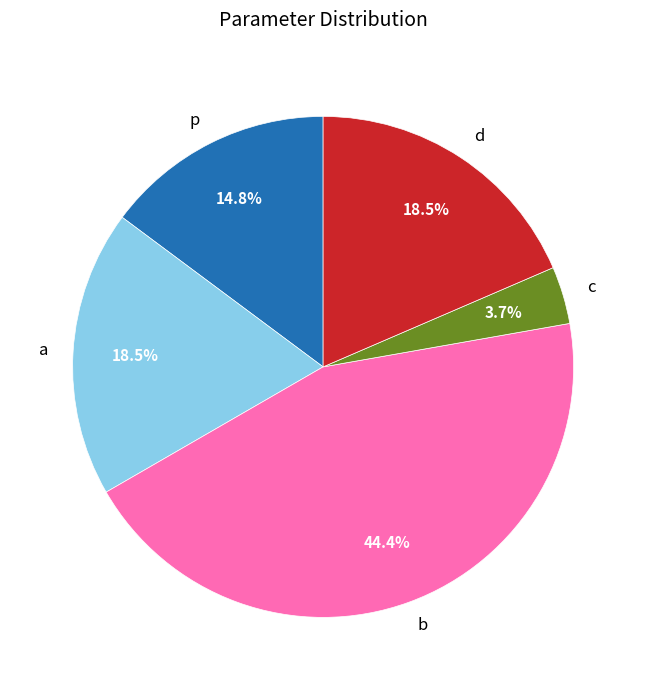

Between d and p, which is larger?

d